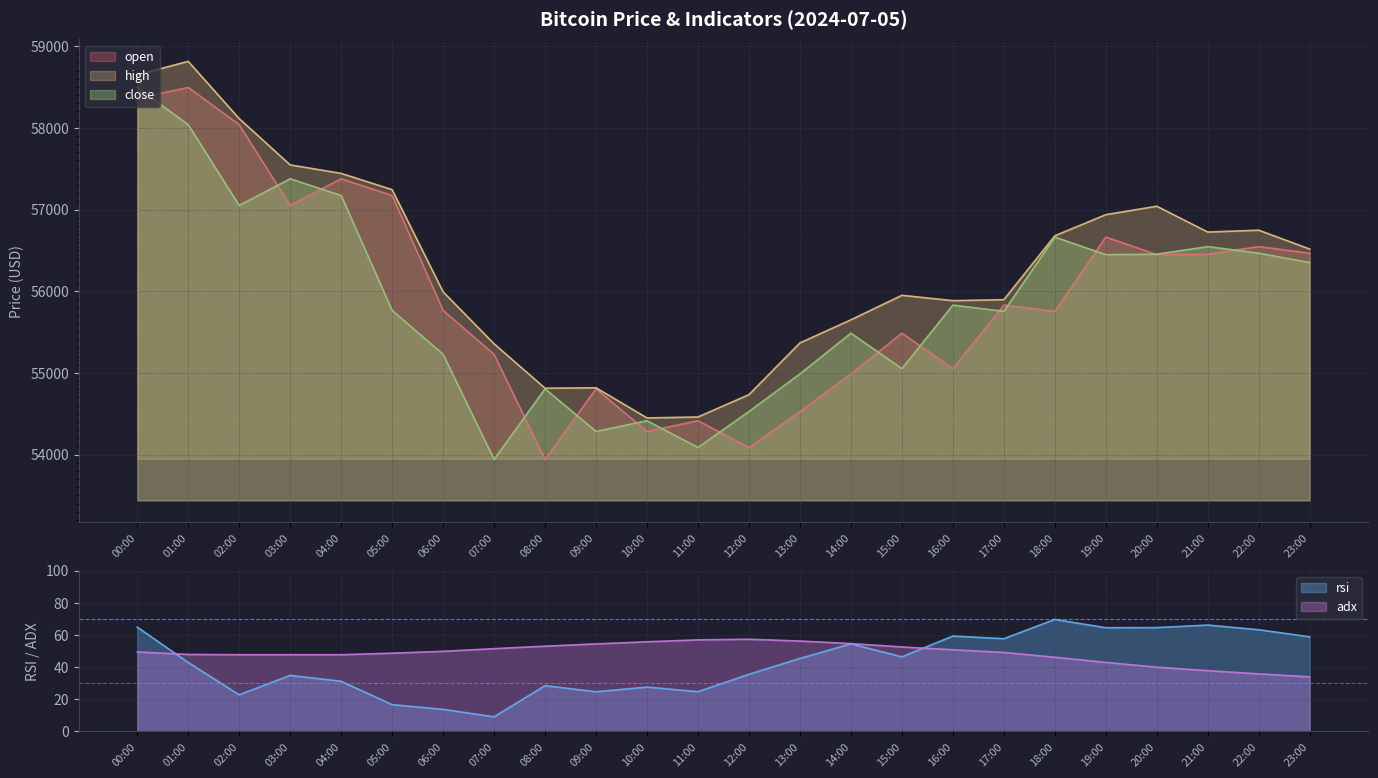

What is the lowest value of the rsi series?

9.1